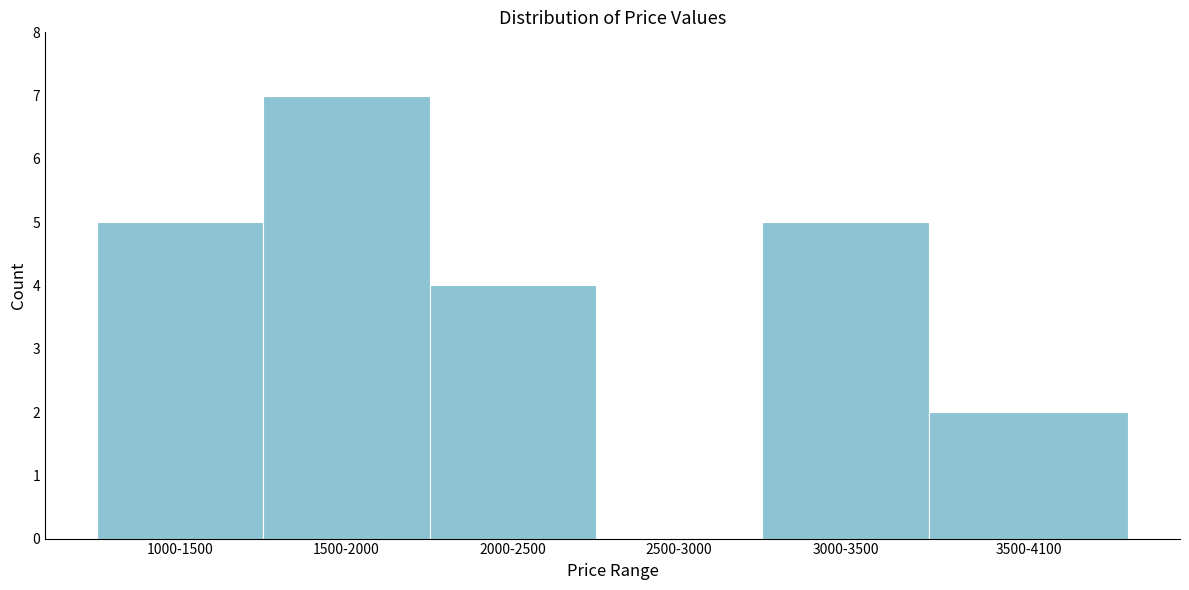

Reading left to right, extract all data points from this chart.

1000-1500=5	1500-2000=7	2000-2500=4	2500-3000=0	3000-3500=5	3500-4100=2